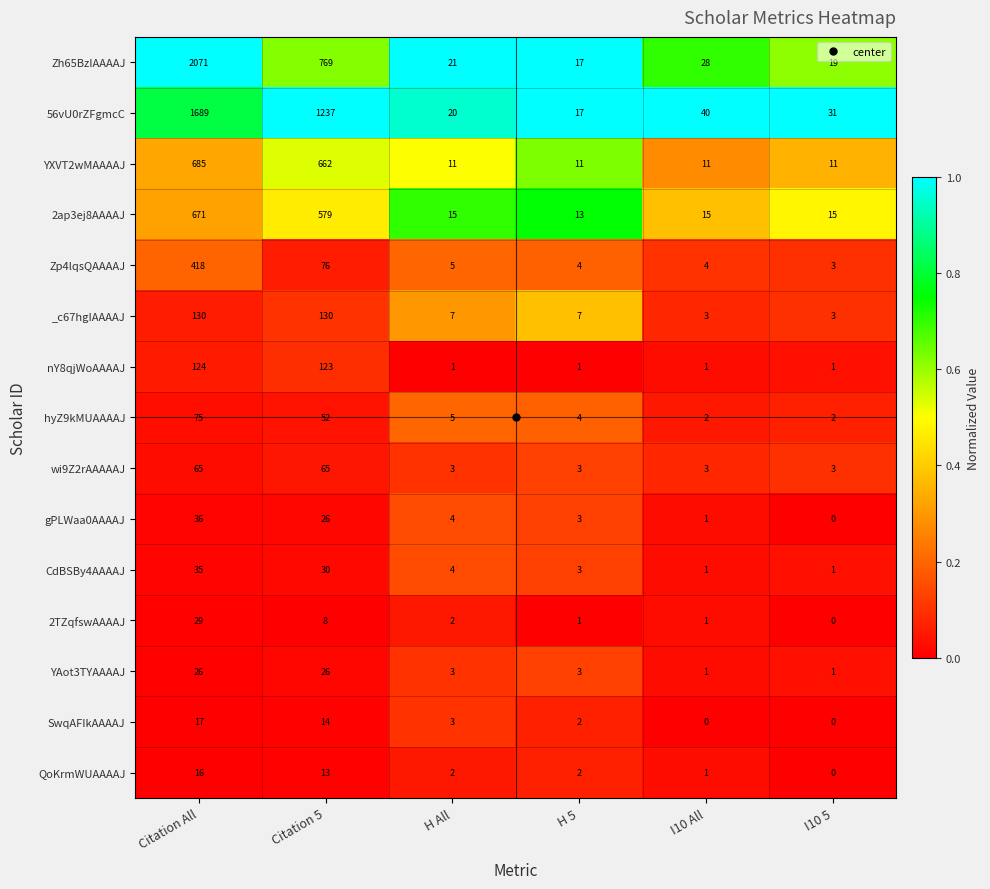

Read the 56vU0rZFgmcC value at I10 5, to the nearest 50.

50